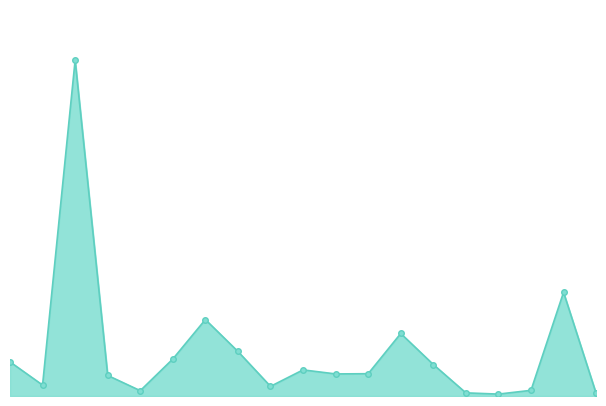

How many data points are less than 398?

9